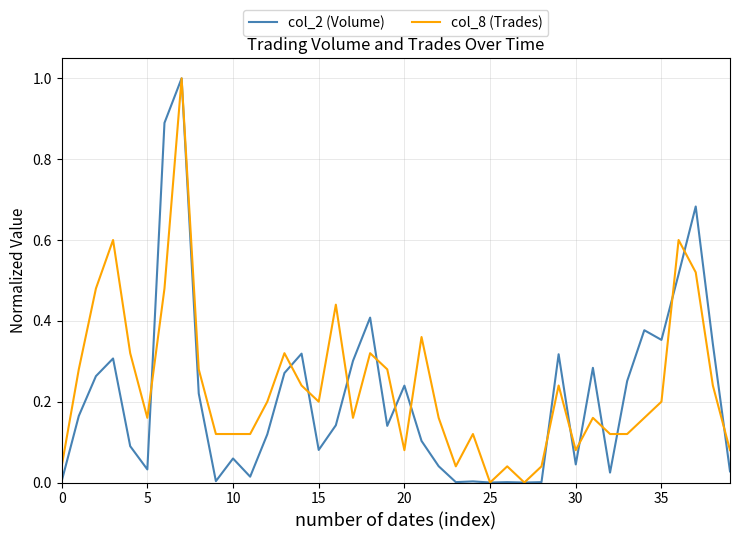

What is the maximum value for col_2 (Volume)?

1.0